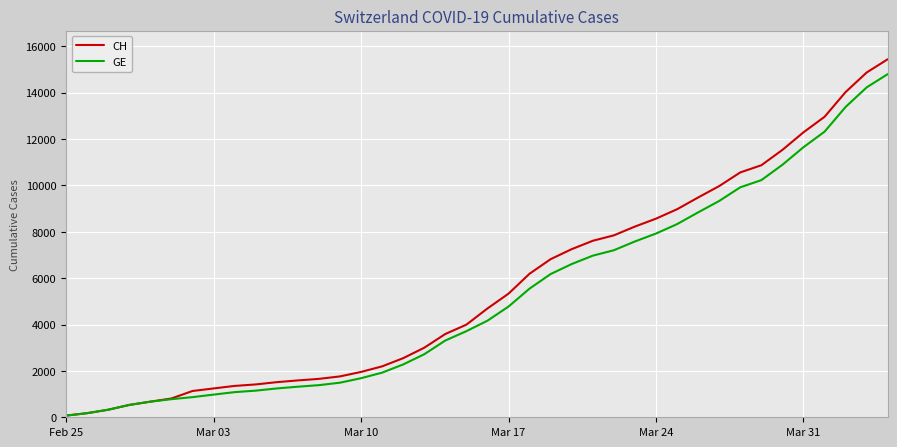

What is the maximum value shown in the chart?

15439